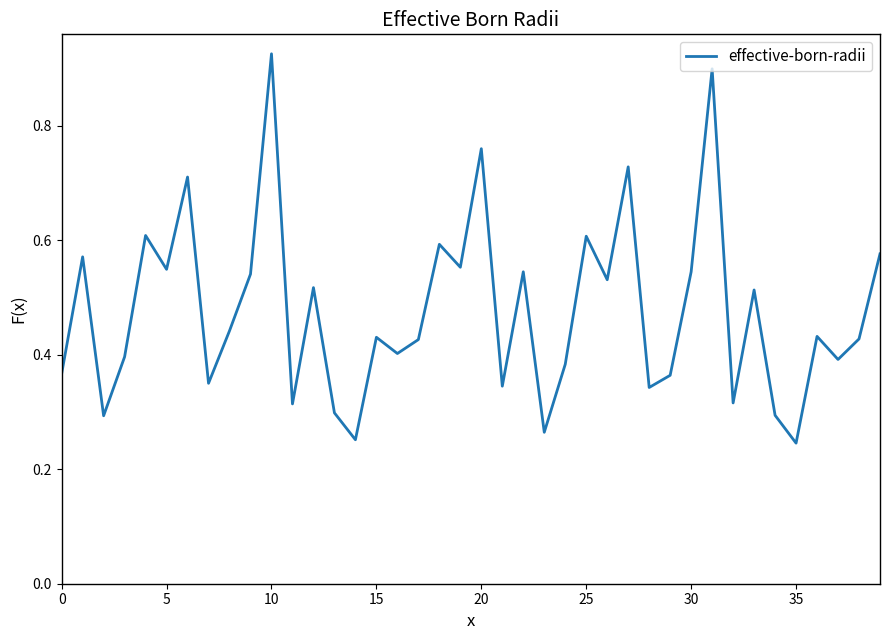

How many lines are shown in the chart?

1